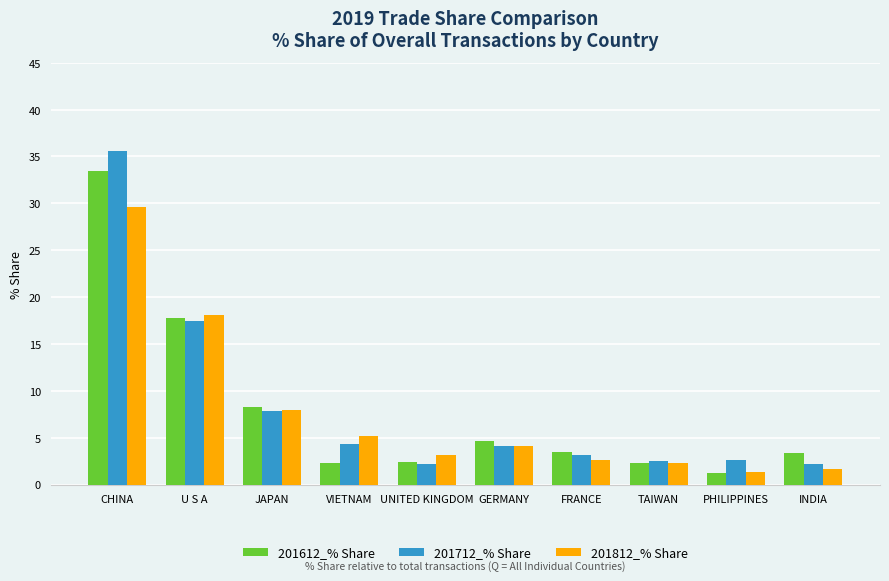

What is the difference between the maximum and minimum values in the 201712_% Share series?

33.4